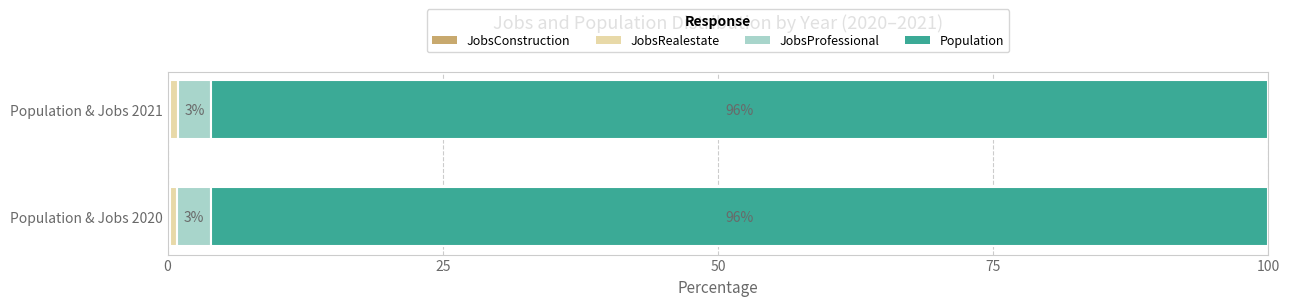

What is the total value across all series at Population & Jobs 2020?

100.0